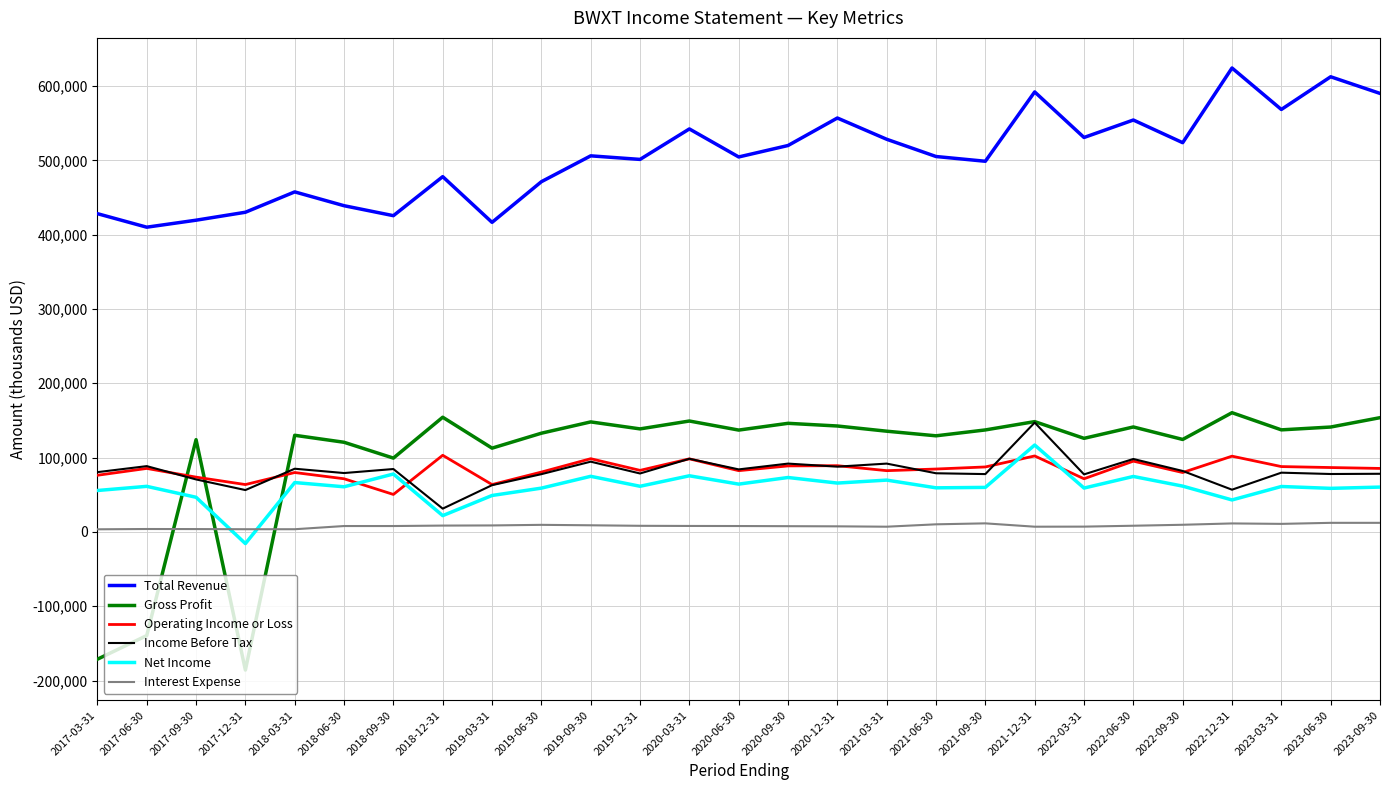

True or false: Income Before Tax has more than 0 points higher than both neighbors.

True